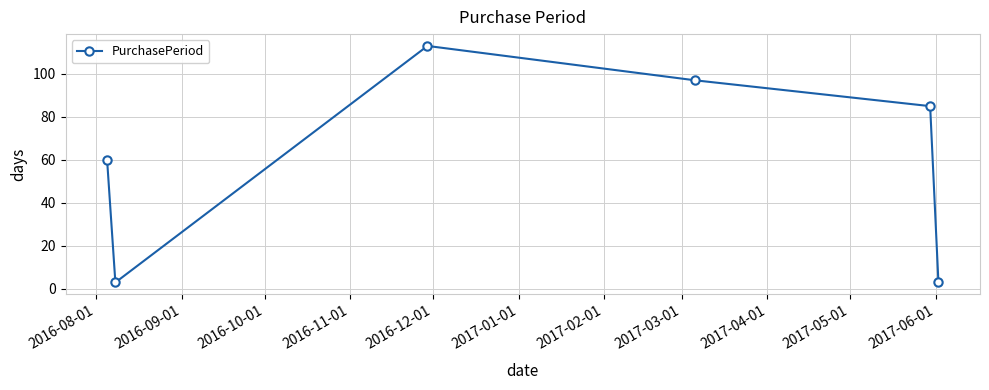

What is the difference between the maximum and minimum values?

110